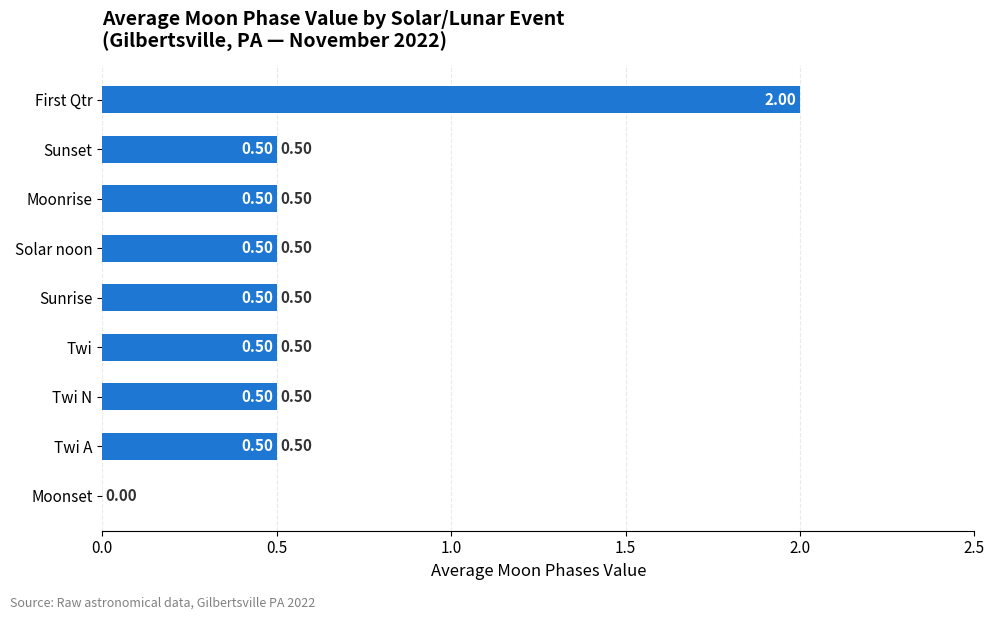

What is the sum of all values?

5.5